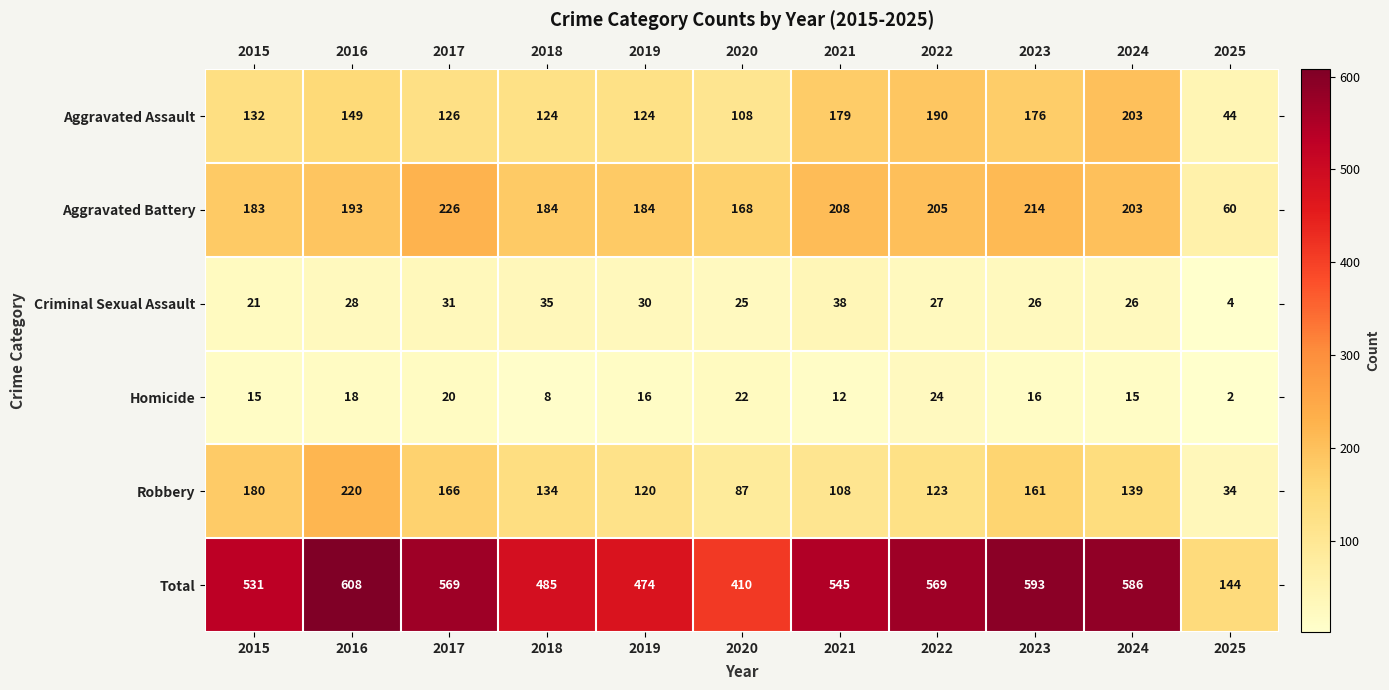

What is the difference between the second highest and minimum values in the Robbery series?

146